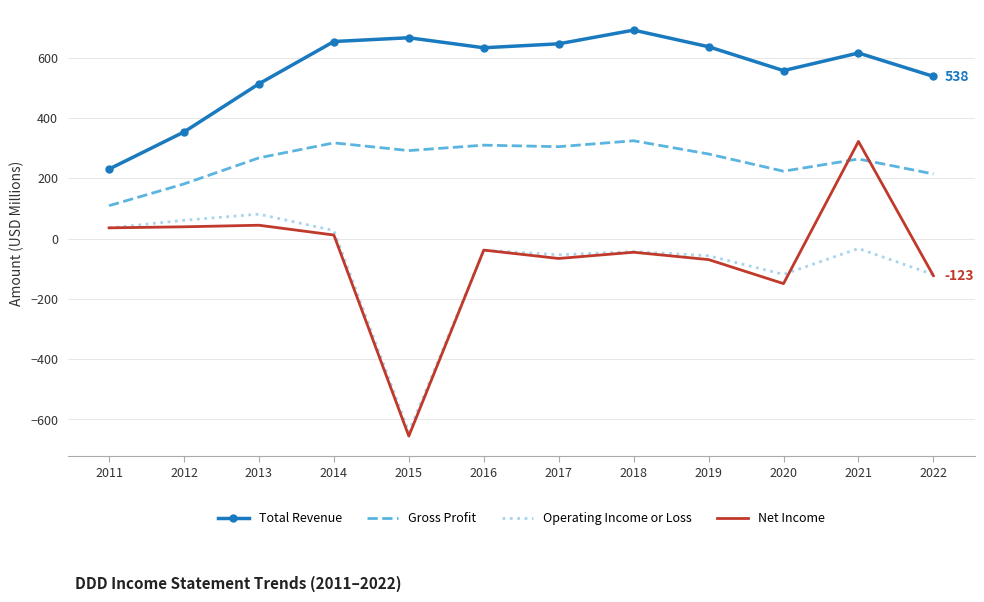

What is the difference between the maximum and minimum values in the Net Income series?

977.6